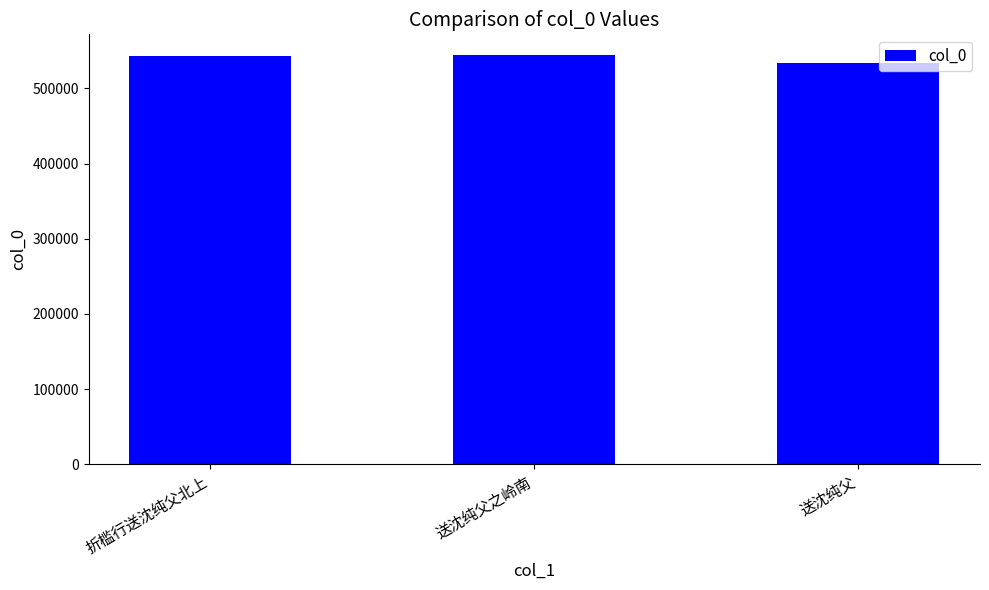

What is the minimum value shown in the chart?

533924